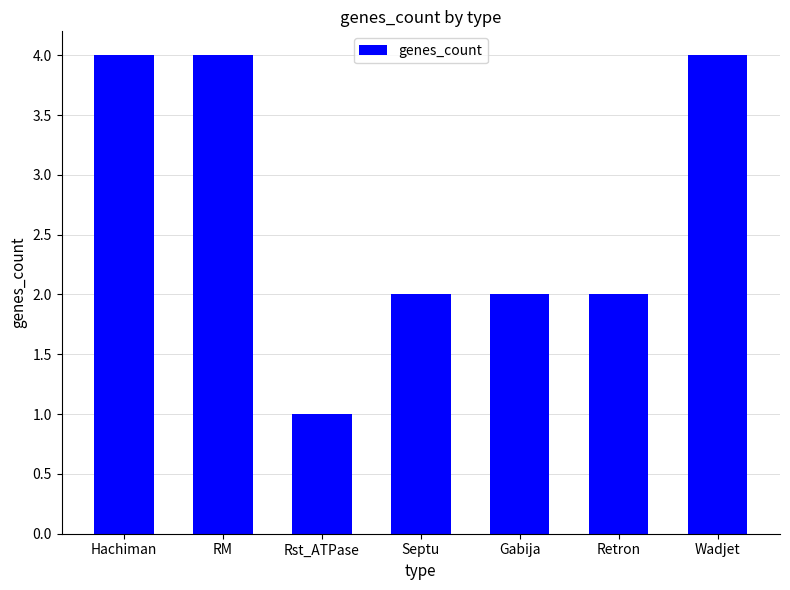

At which category does the chart reach its minimum across all series?

Rst_ATPase